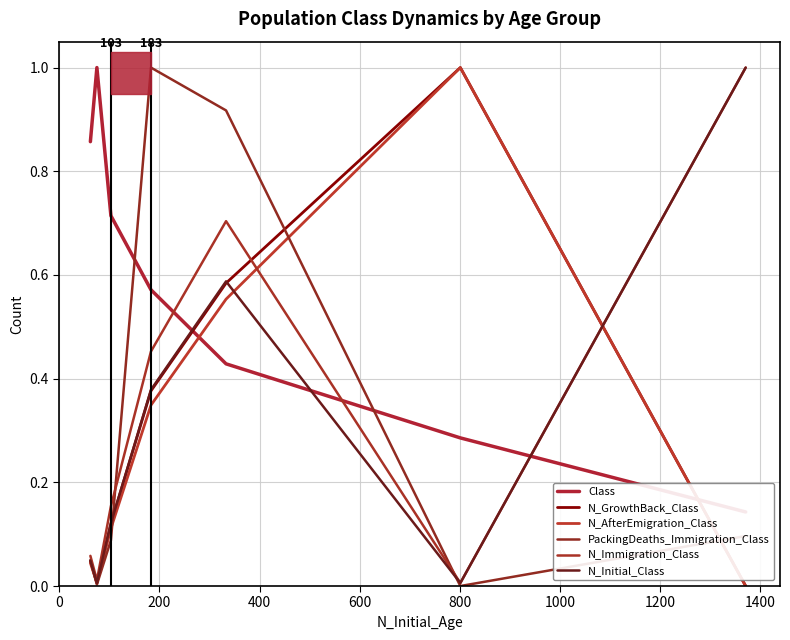

How many intersections are there between N_Immigration_Class and Class?

3